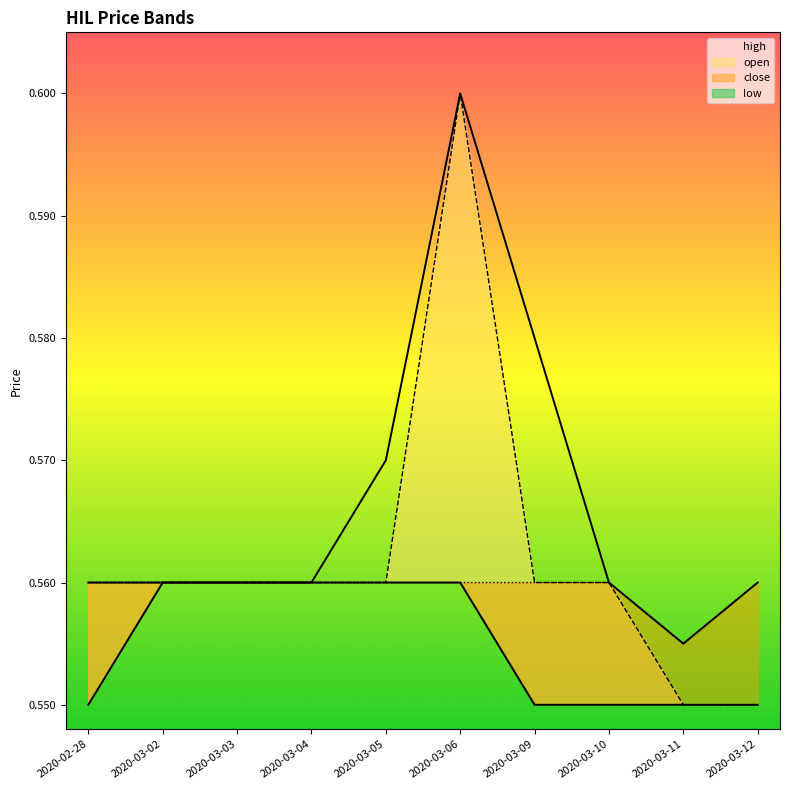

Is it true that open equals 0.2 at 2020-03-04?

False